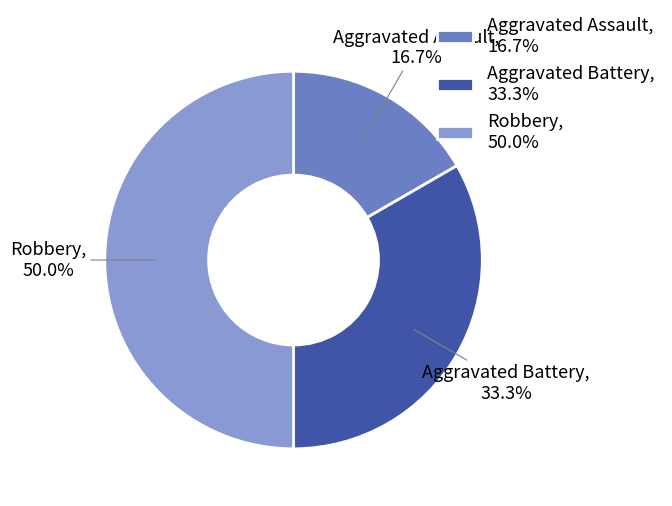

Is Aggravated Battery the majority of the pie?

No